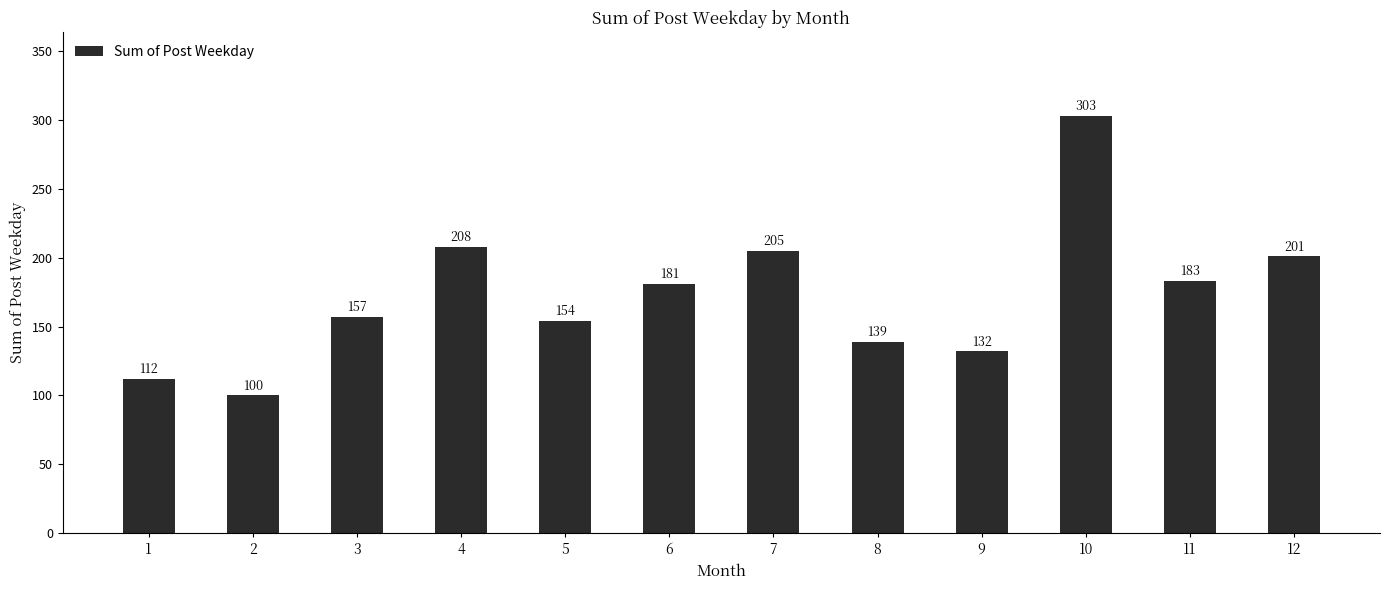

Reading right to left, extract all data points from this chart.

201	183	303	132	139	205	181	154	208	157	100	112